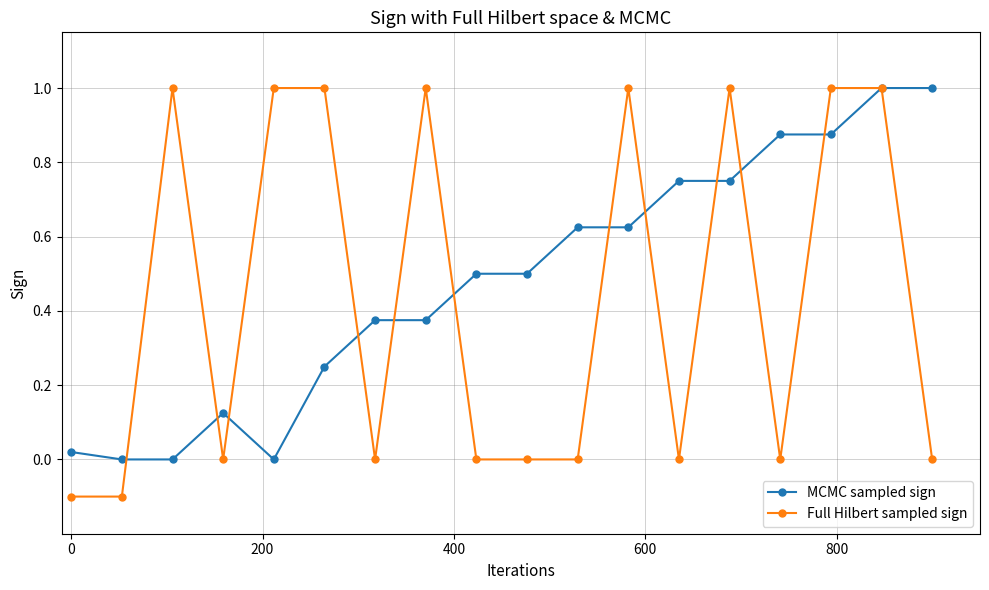

True or false: MCMC sampled sign has more than 0 interior local peaks.

True